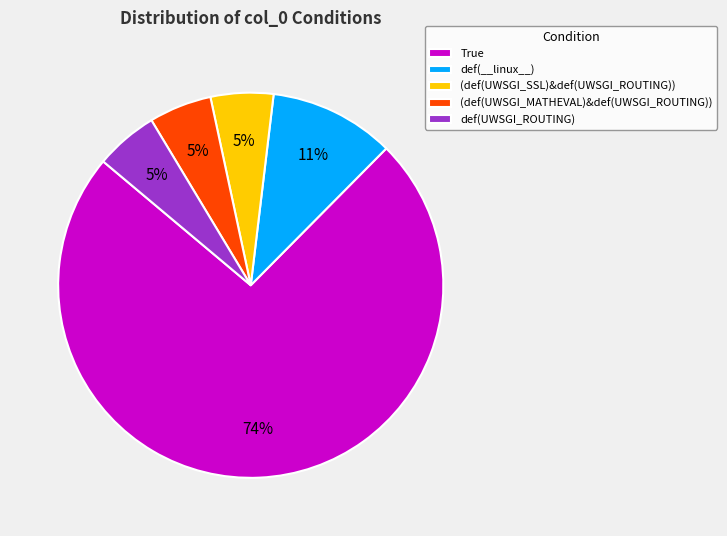

Approximately how many times larger is the value at (def(UWSGI_MATHEVAL)&def(UWSGI_ROUTING)) compared to def(UWSGI_ROUTING)?

1.0